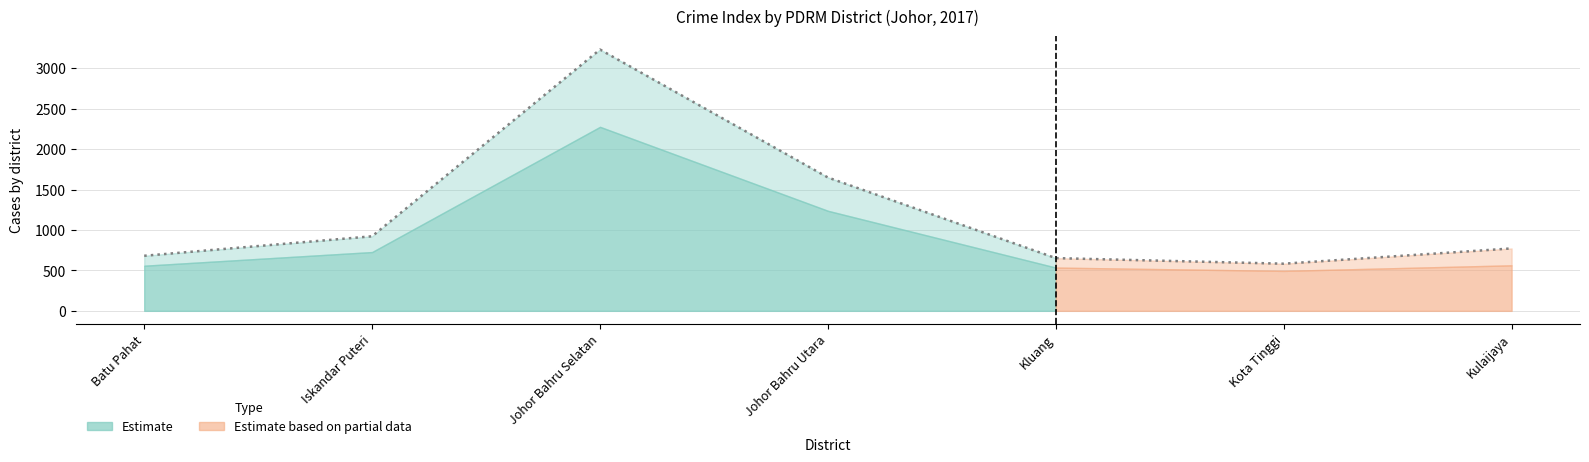

Is it true that the value at Johor Bahru Utara is 1649?

True